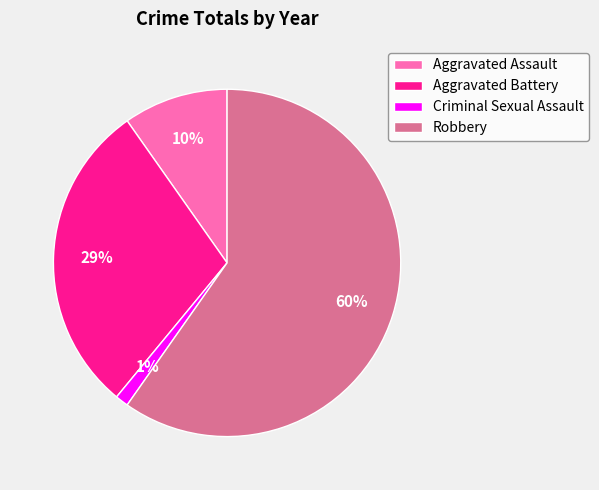

How many slices are in this pie chart?

4